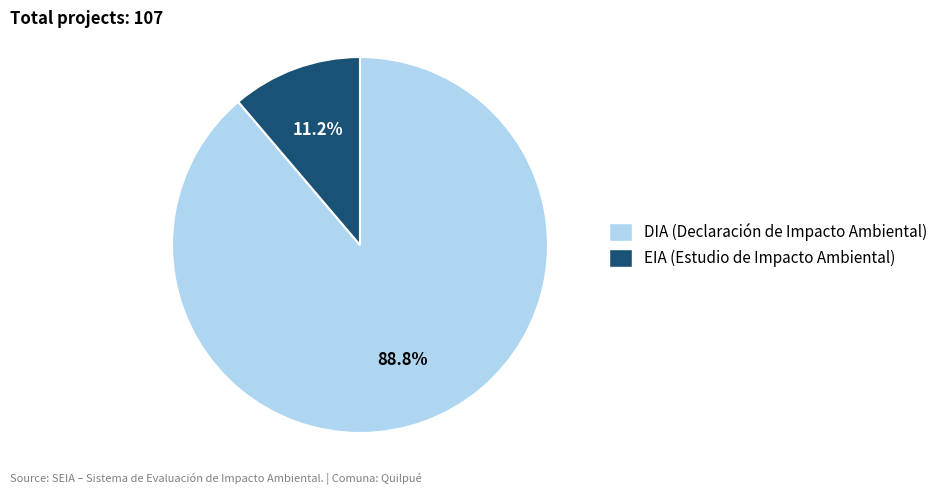

What is the largest slice in the pie chart?

DIA